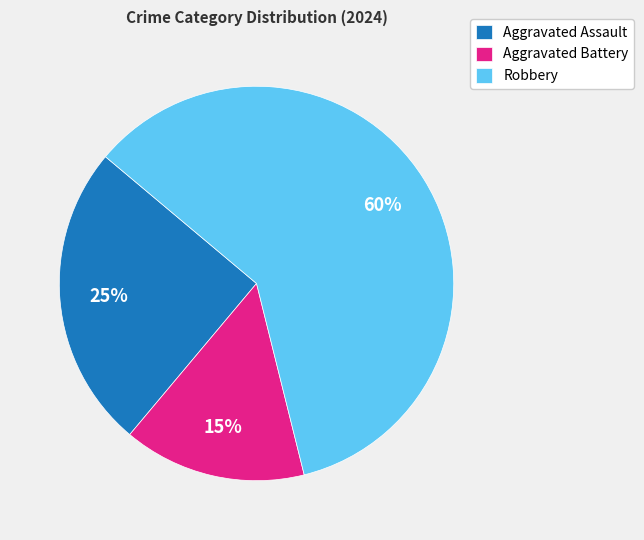

Rank the categories by value from highest to lowest.

Robbery, Aggravated Assault, Aggravated Battery